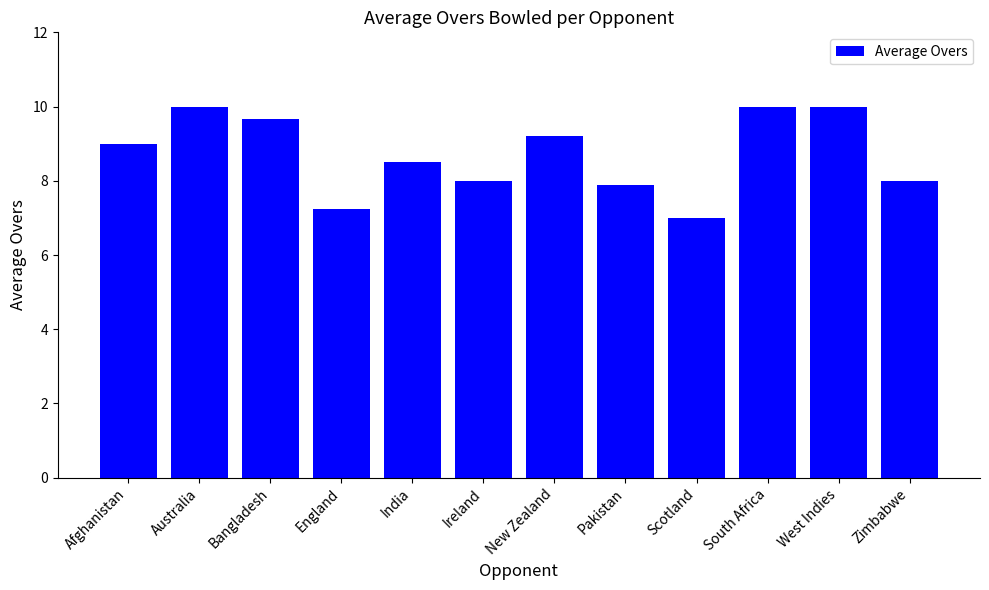

True or false: the data shows 14.7 at Bangladesh.

False